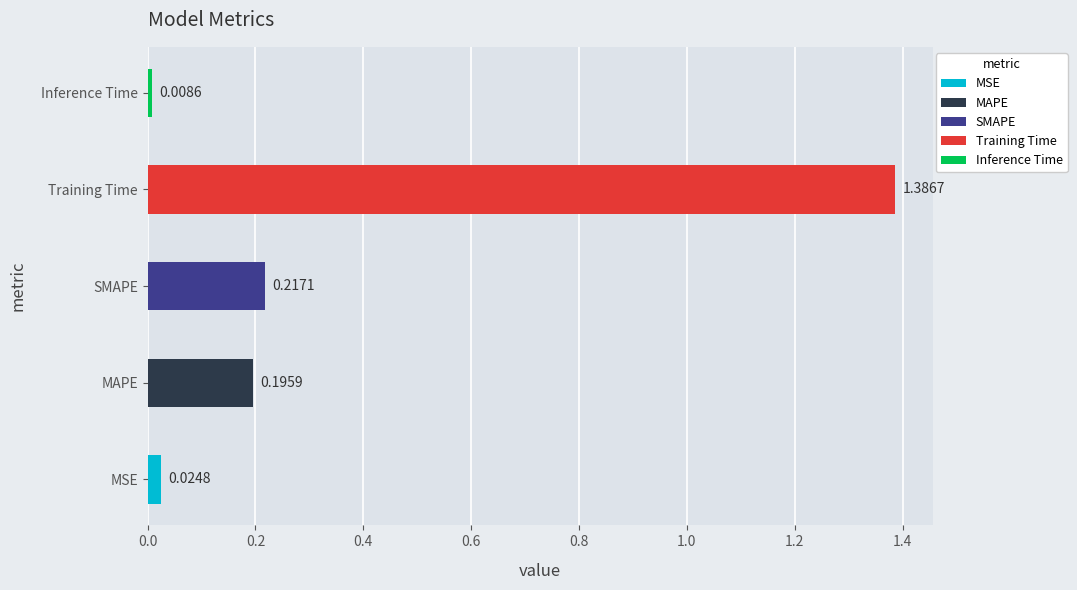

Rank the categories by value from lowest to highest.

Inference Time, MSE, MAPE, SMAPE, Training Time